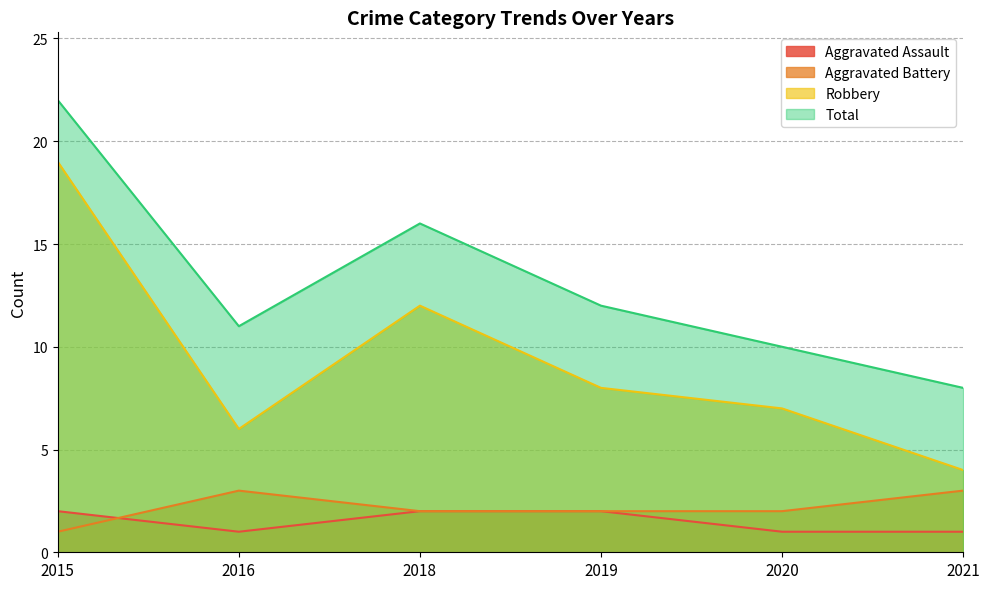

At how many categories does at least one series exceed 6?

6